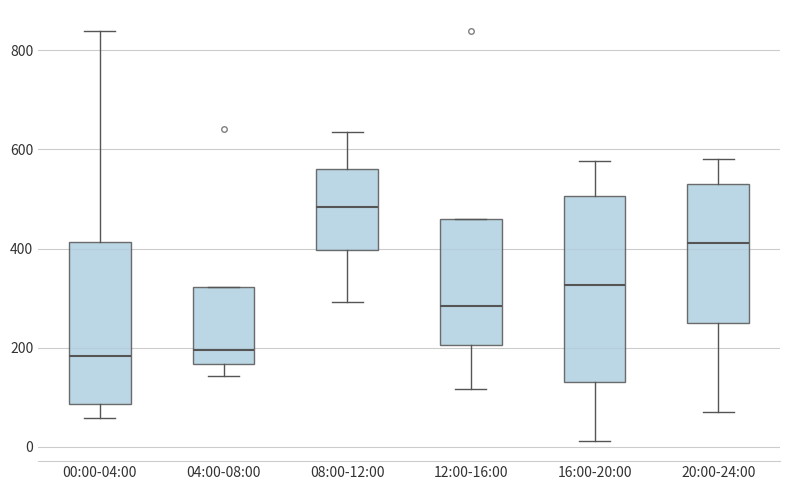

Reading left to right, transcribe this box plot: for each box, give where its median line is, the range the box spans, and where its two whiskers end, as read against the y-axis. The values are not printed on the chart, so give them approximately, as read against the axis.

00:00-04:00: median 180, box 80 to 420, whiskers 60 to 840
04:00-08:00: median 200, box 160 to 320, whiskers 140 to 320
08:00-12:00: median 480, box 400 to 560, whiskers 300 to 640
12:00-16:00: median 280, box 200 to 460, whiskers 120 to 460
16:00-20:00: median 320, box 140 to 500, whiskers 20 to 580
20:00-24:00: median 420, box 240 to 540, whiskers 80 to 580